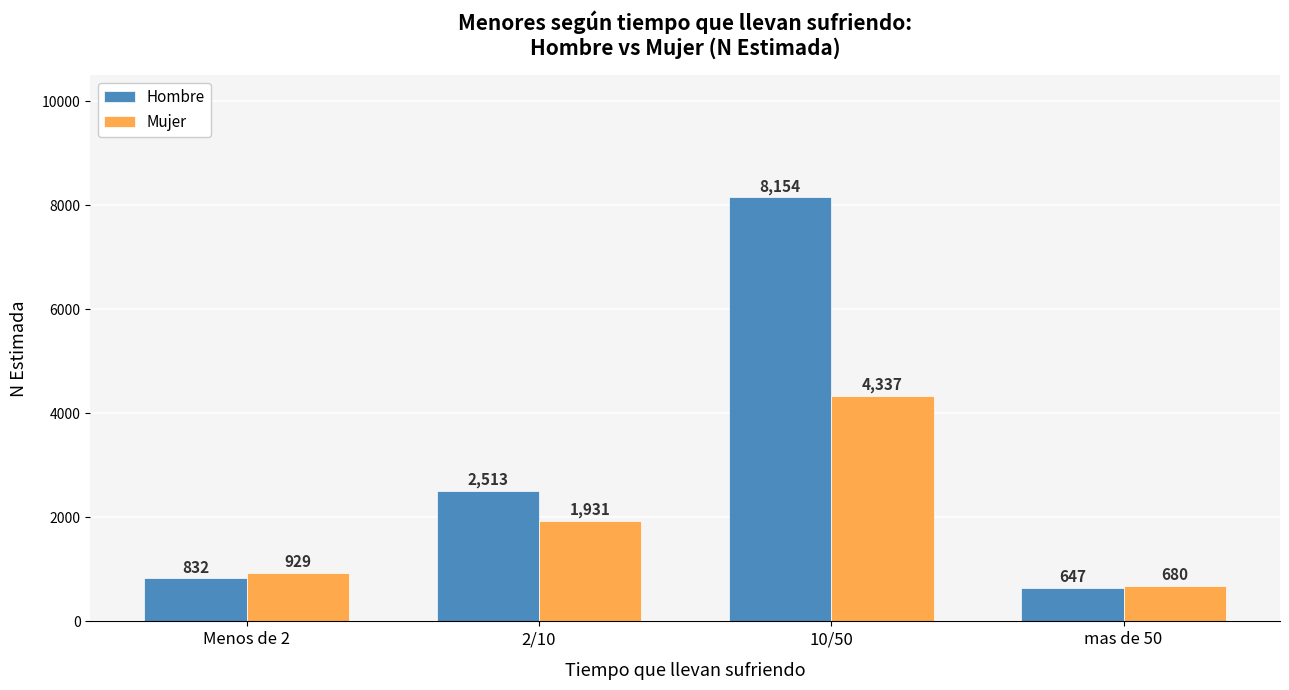

What is the approximate value of Hombre at Menos de 2?

832